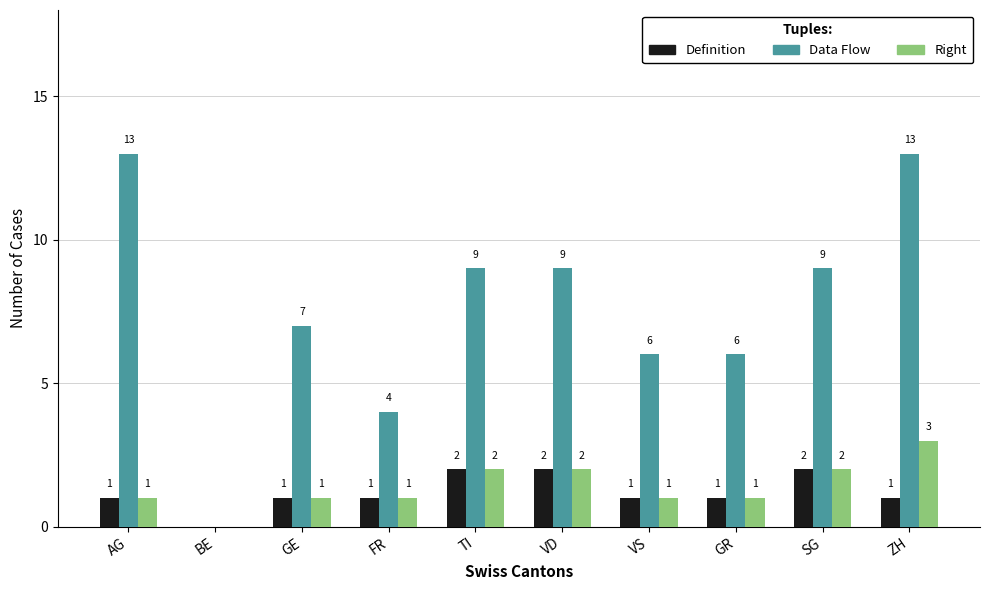

What value does the Right series have at ZH?

3